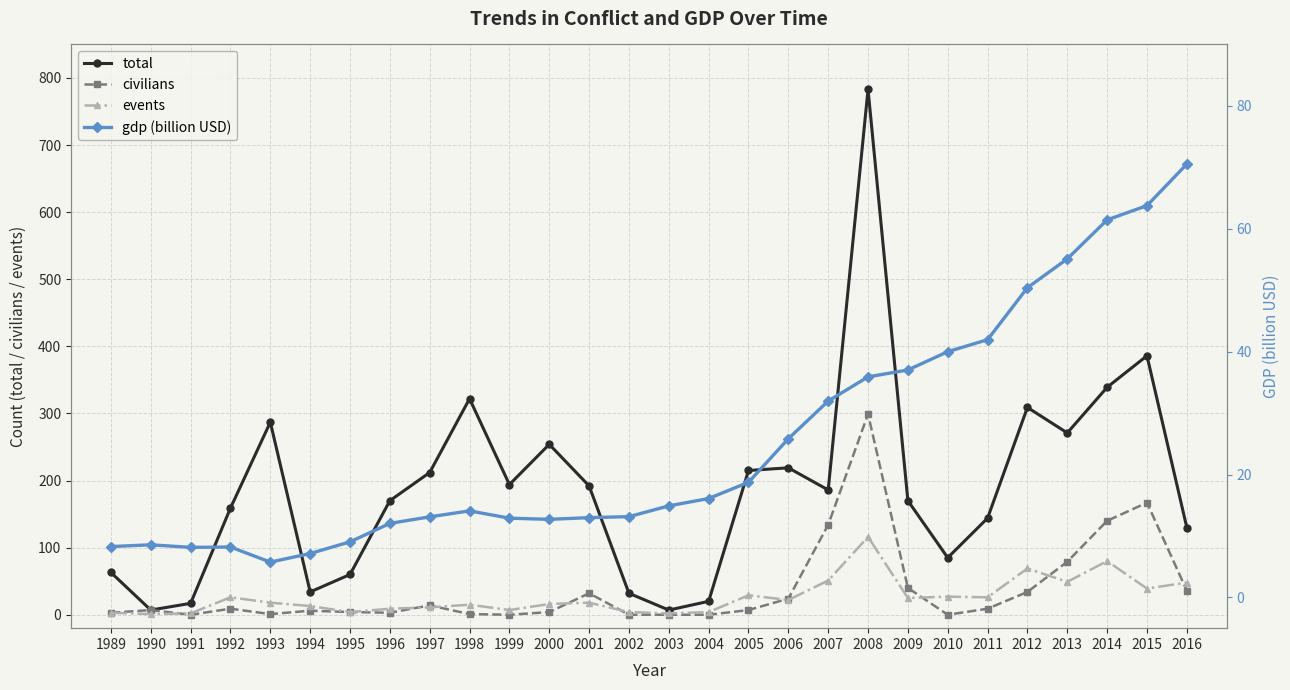

What are all the series names shown in the legend?

total, civilians, events, gdp (billion USD)